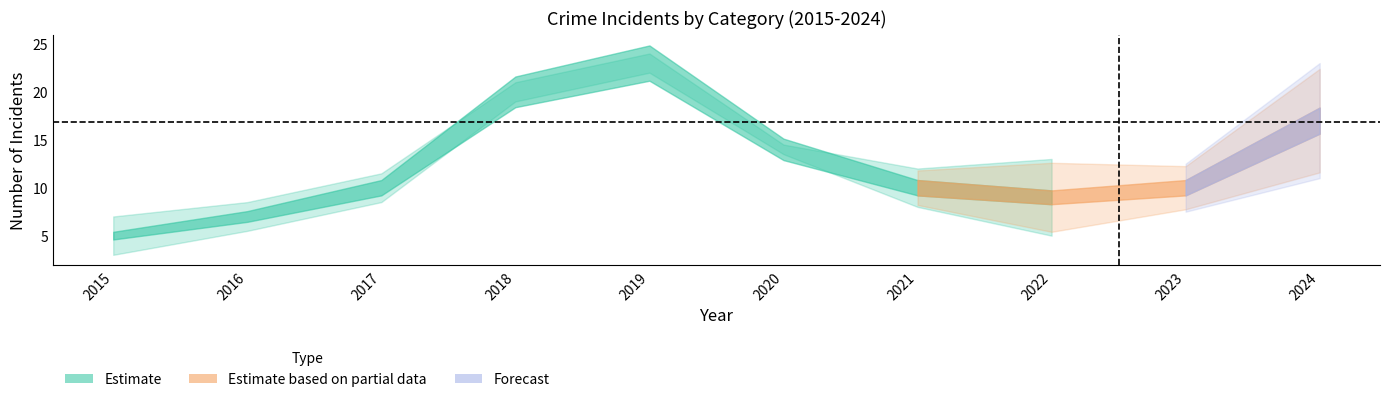

Does the chart display data point markers on the line(s)?

No